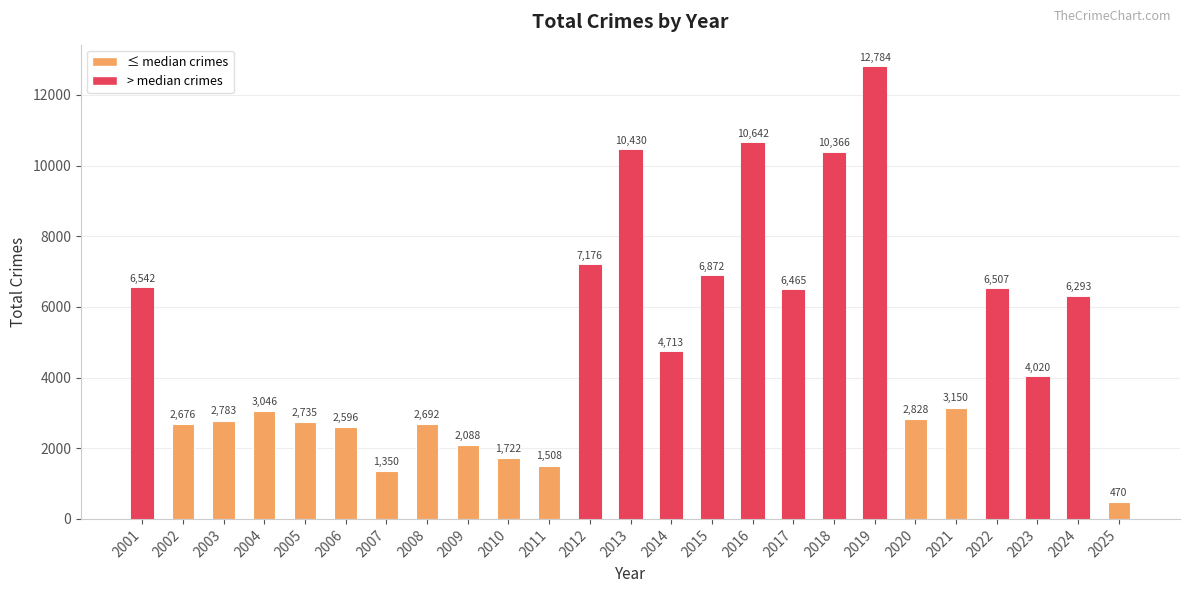

What is the average value?

4898